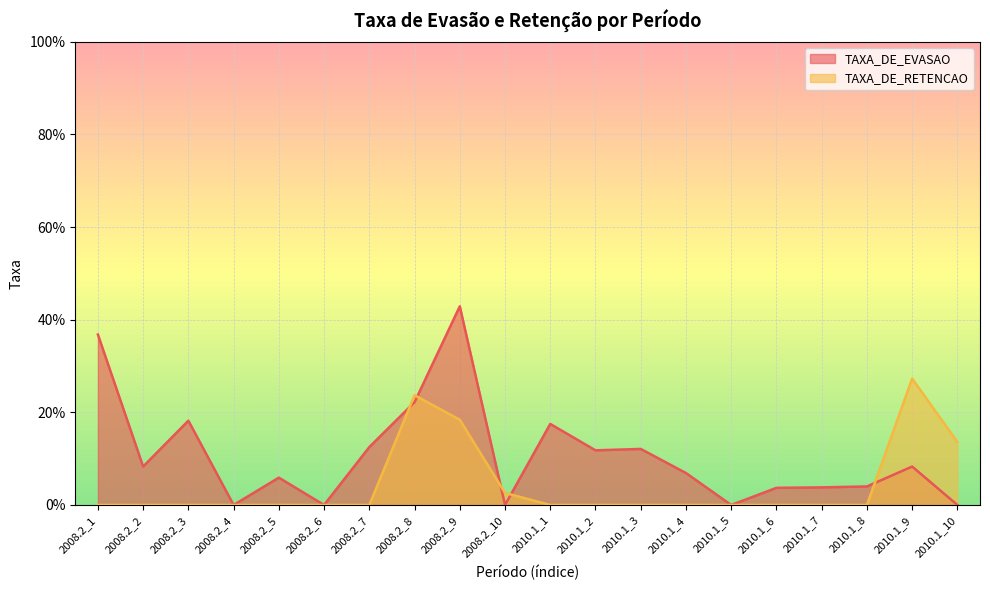

At how many categories does at least one series exceed 0?

17